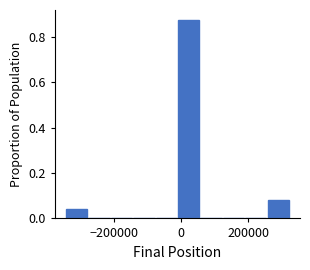

Read against the x-axis, roughly where is the centre of the tallest bar?

20000